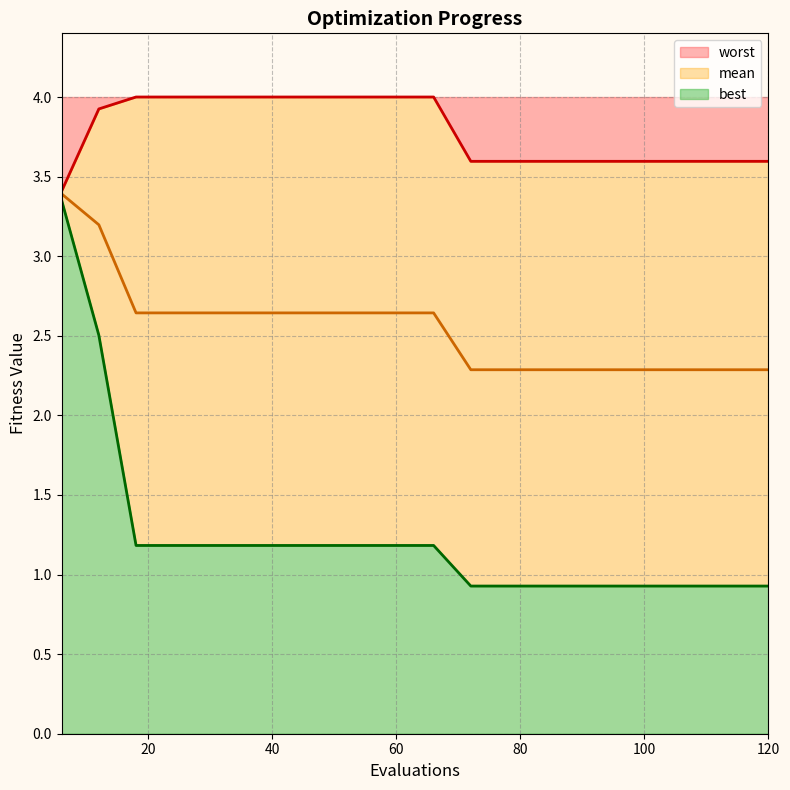

True or false: best has more than 2 points higher than both neighbors.

False